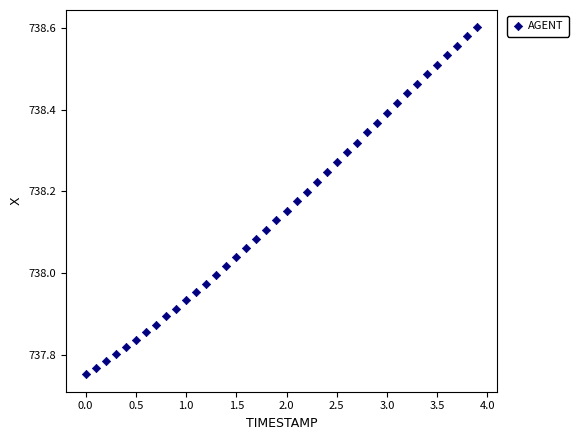

What is the range of Y values (max minus min)?

0.8